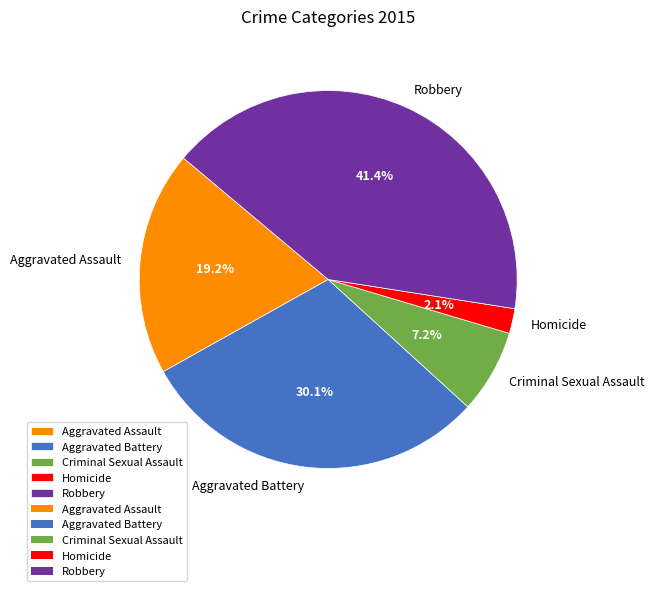

Which slice is the smallest?

Homicide